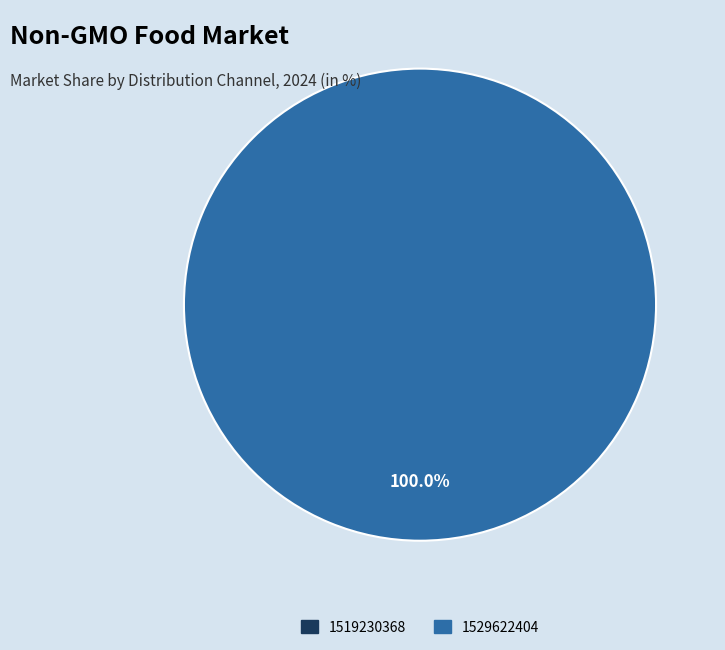

What portion of the pie excludes 1519230368?

100.0%